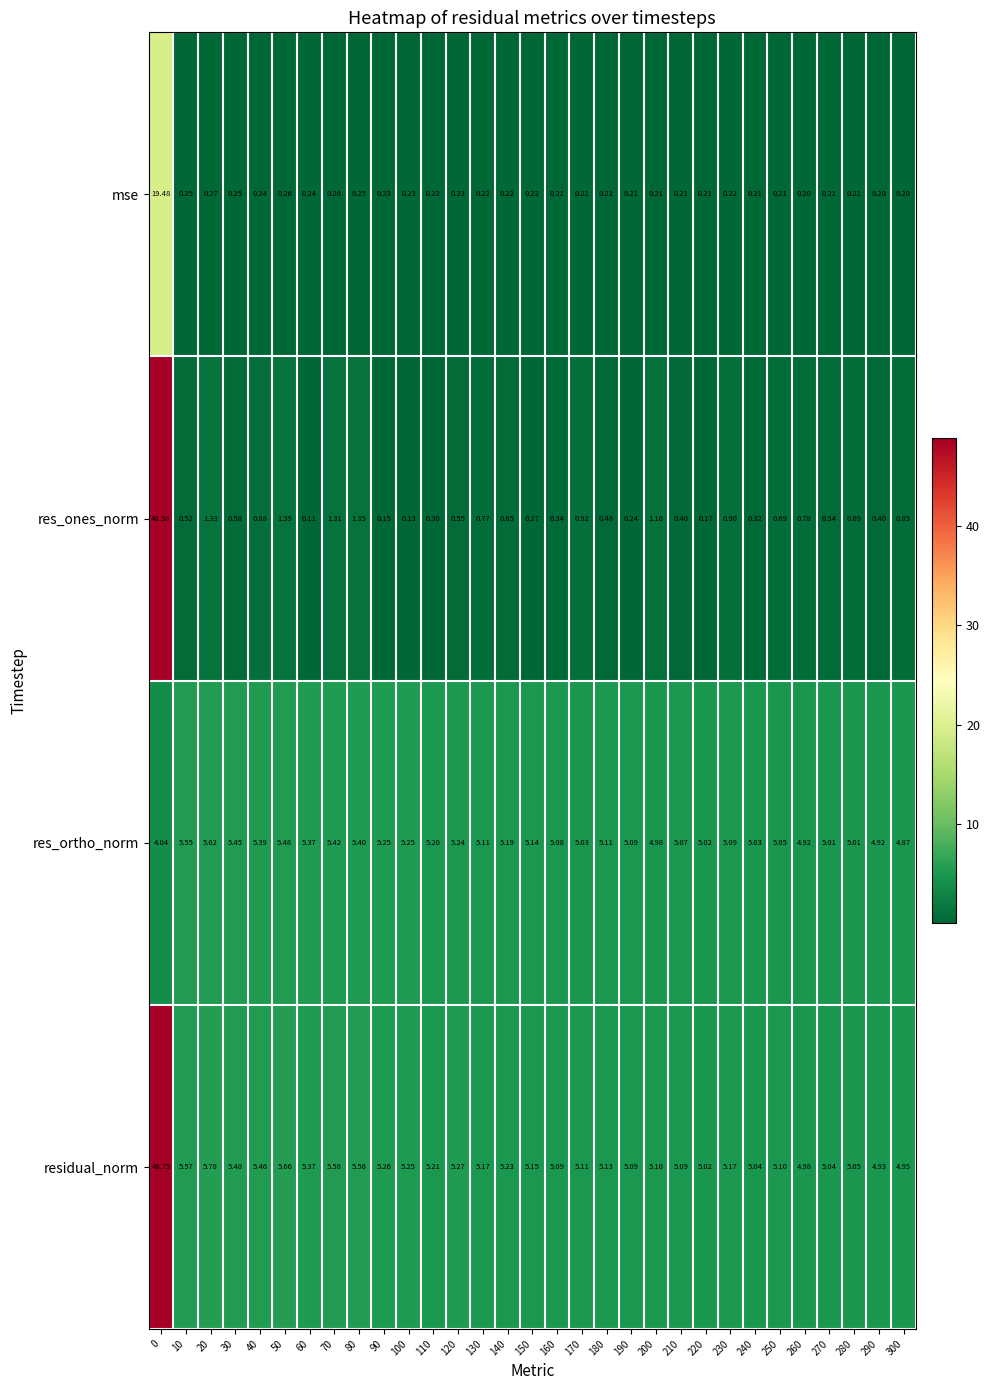

Which series changed the most between 0 and 80?

res_ones_norm